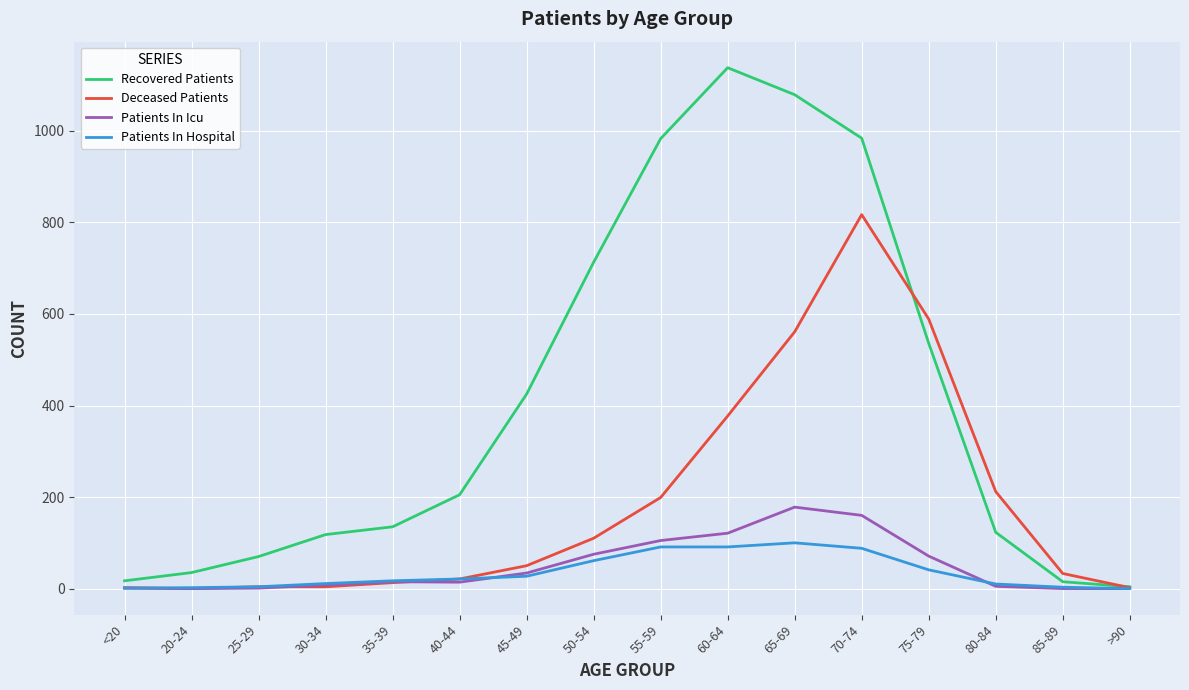

List the series in order of their peak value, highest first.

Recovered Patients, Deceased Patients, Patients In Icu, Patients In Hospital